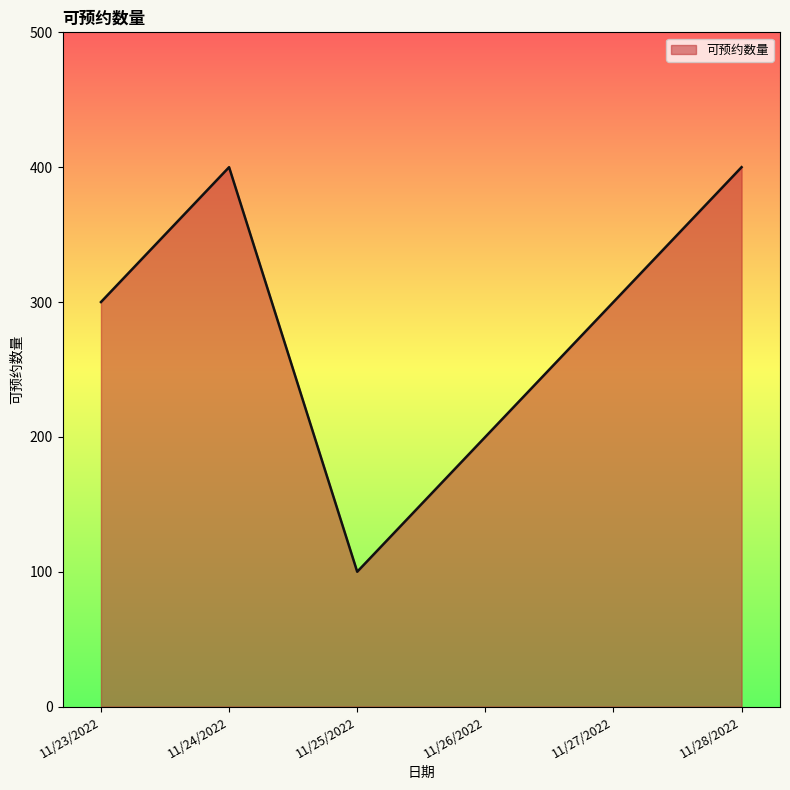

Reading left to right, list all the values displayed in this chart.

11/23/2022=300	11/24/2022=400	11/25/2022=100	11/26/2022=200	11/27/2022=300	11/28/2022=400